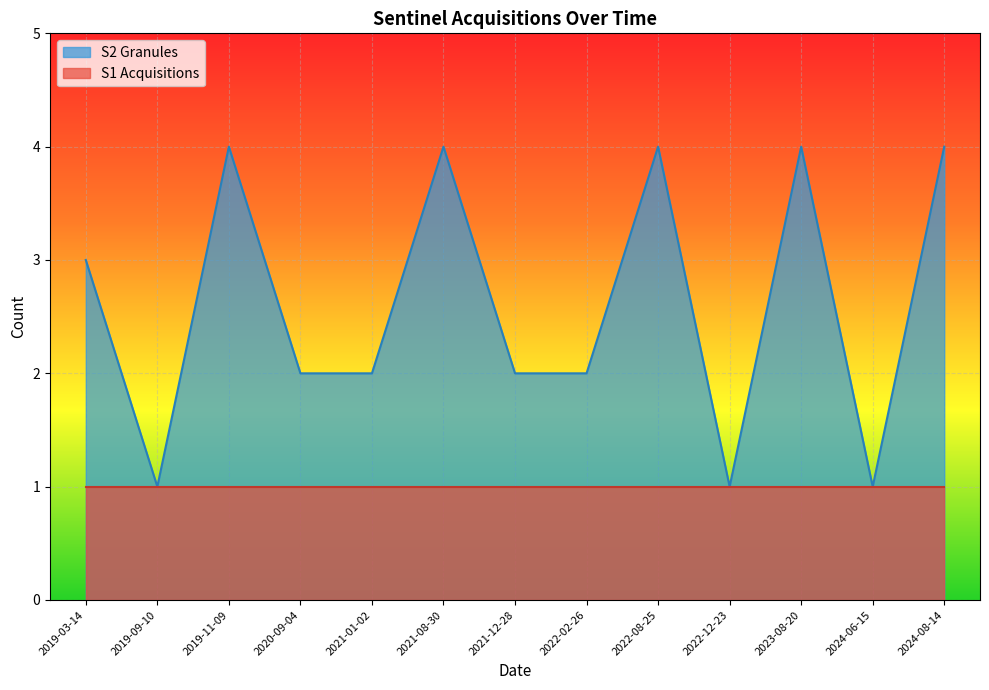

Rank the categories by value from lowest to highest.

2019-09-10, 2022-12-23, 2024-06-15, 2020-09-04, 2021-01-02, 2021-12-28, 2022-02-26, 2019-03-14, 2019-11-09, 2021-08-30, 2022-08-25, 2023-08-20, 2024-08-14